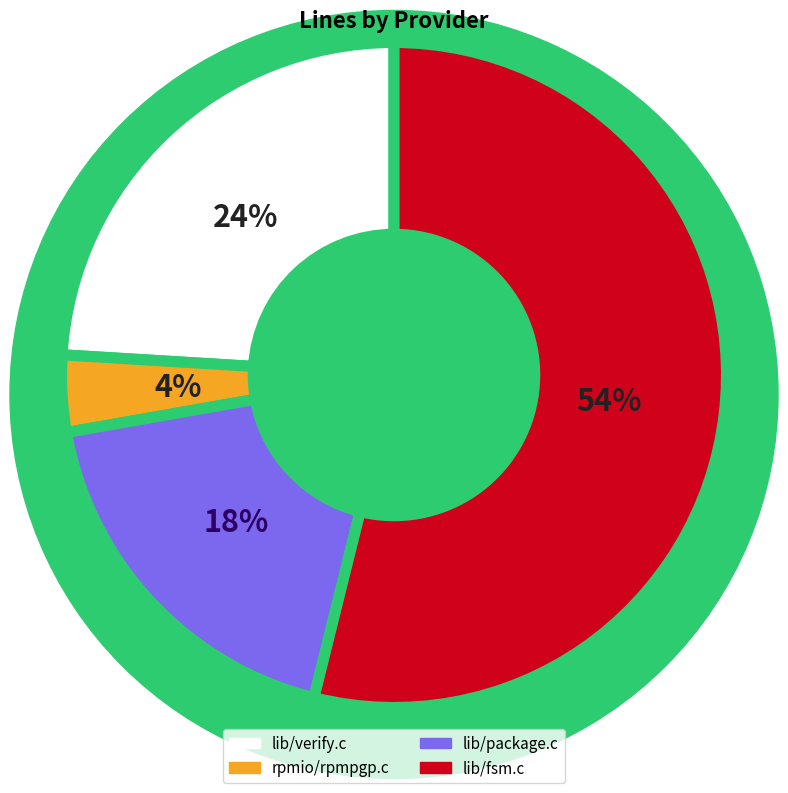

How many segments does this pie chart have?

4